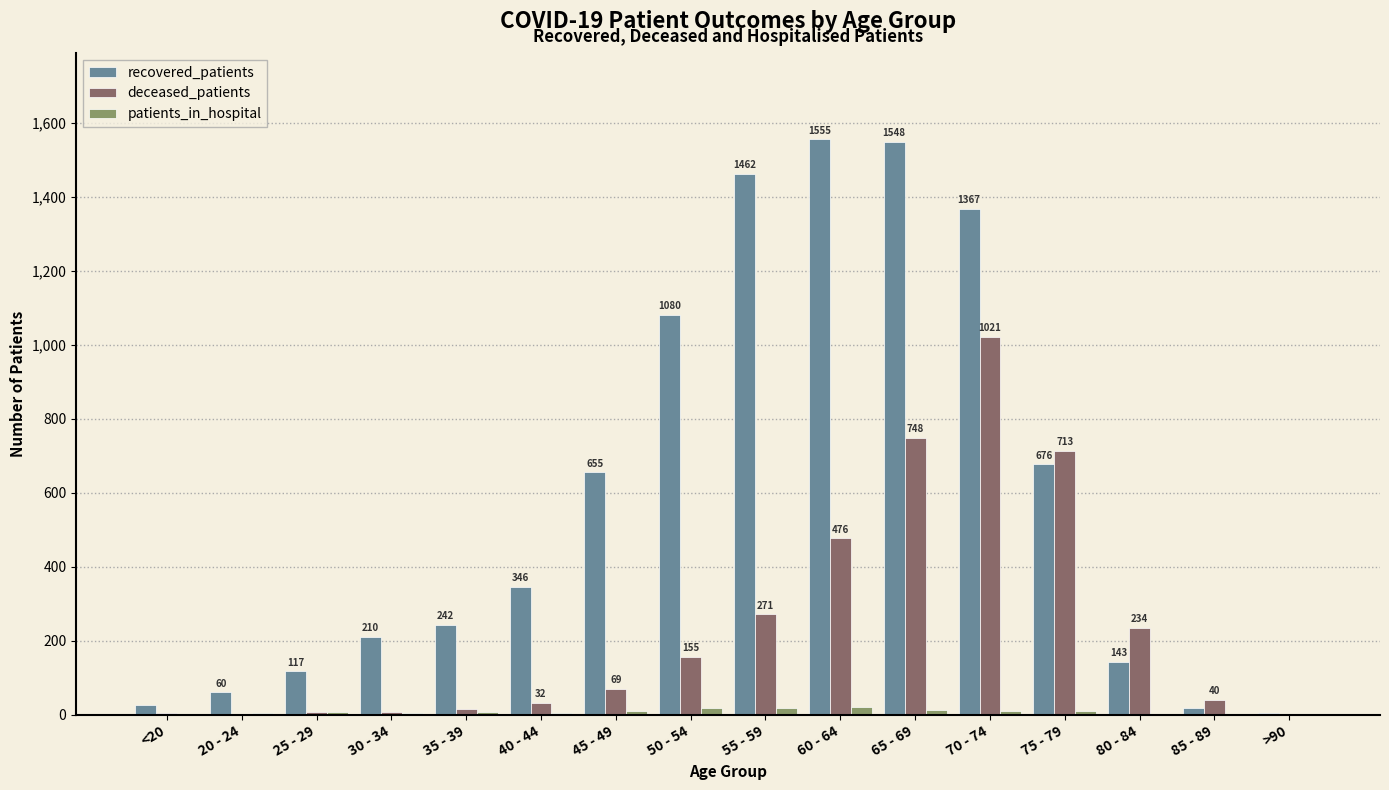

The recovered_patients series shows 1548 at 65 - 69. True or false?

True